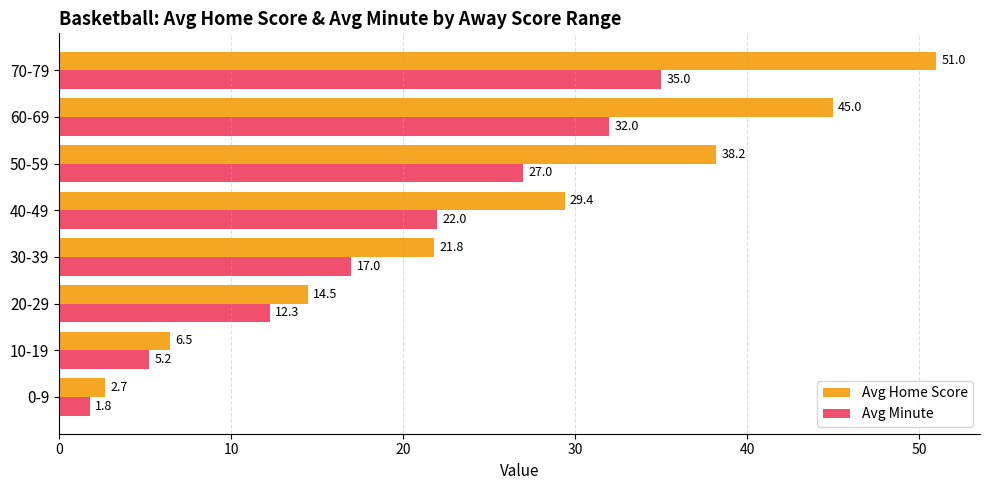

Rank the series at 30-39 from highest to lowest value.

Avg Home Score, Avg Minute